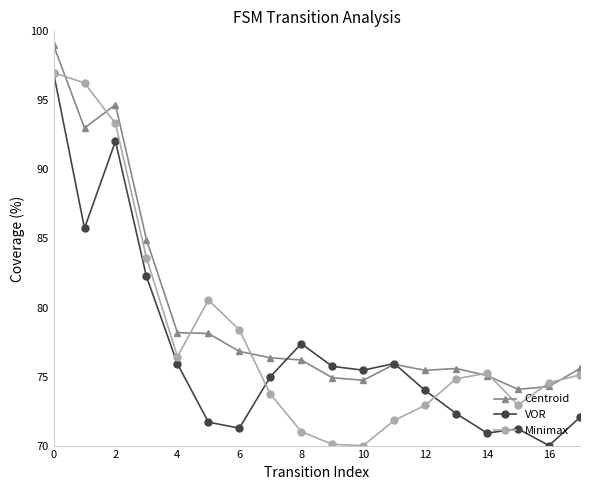

What is the value of the Minimax point at the 14th from the left?

74.8